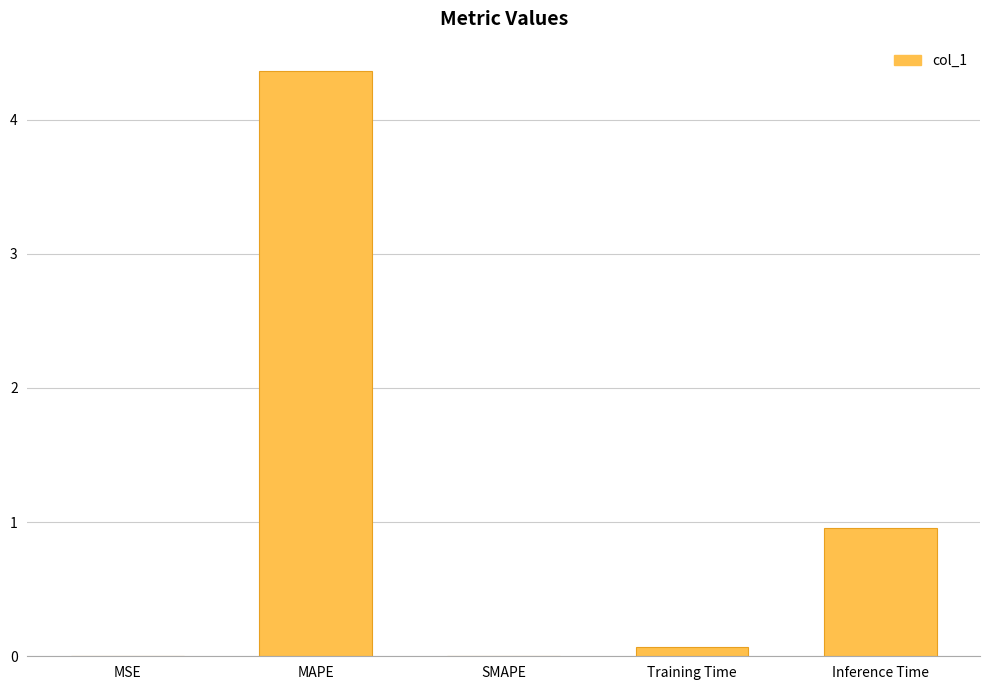

Which label corresponds to the largest value in the chart?

MAPE